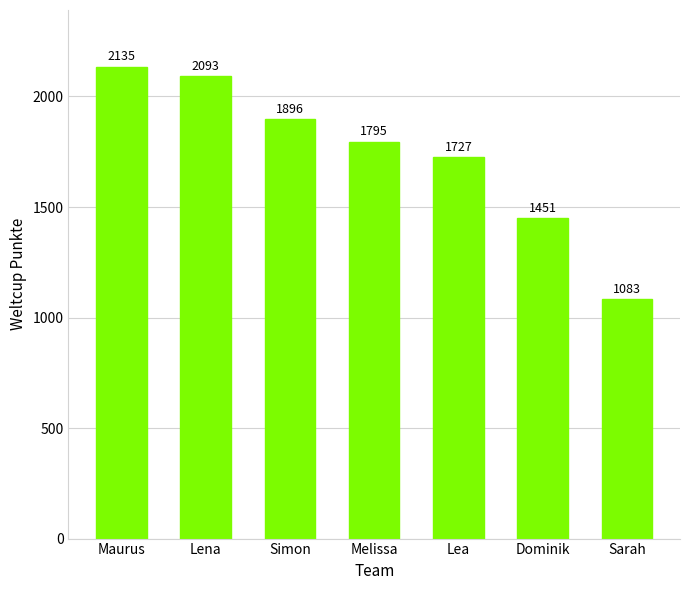

List the labels in order of value, smallest first.

Sarah, Dominik, Lea, Melissa, Simon, Lena, Maurus